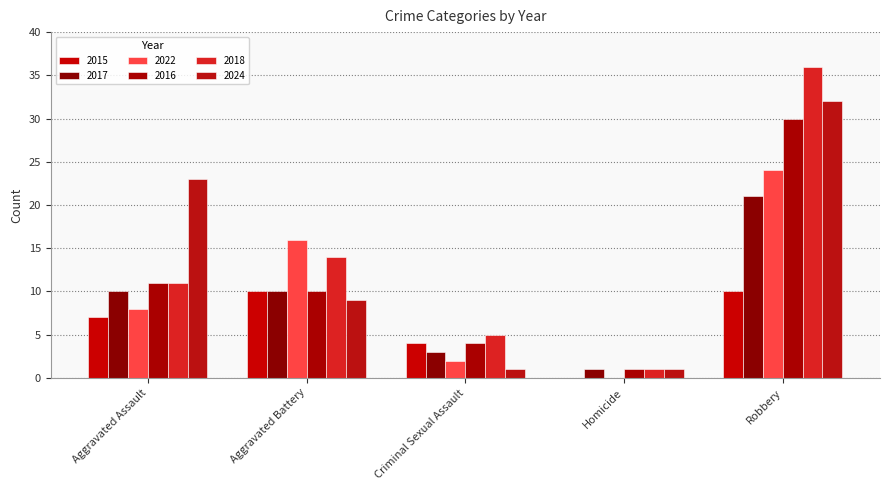

What is the total value across all series at Aggravated Assault?

70